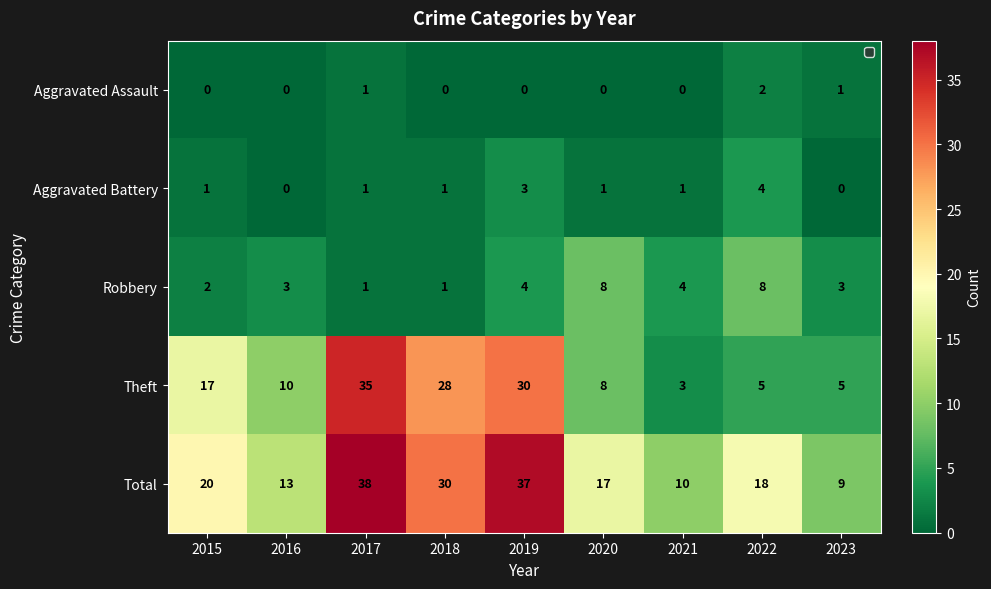

List the series in order of their peak value, highest first.

Total, Theft, Robbery, Aggravated Battery, Aggravated Assault